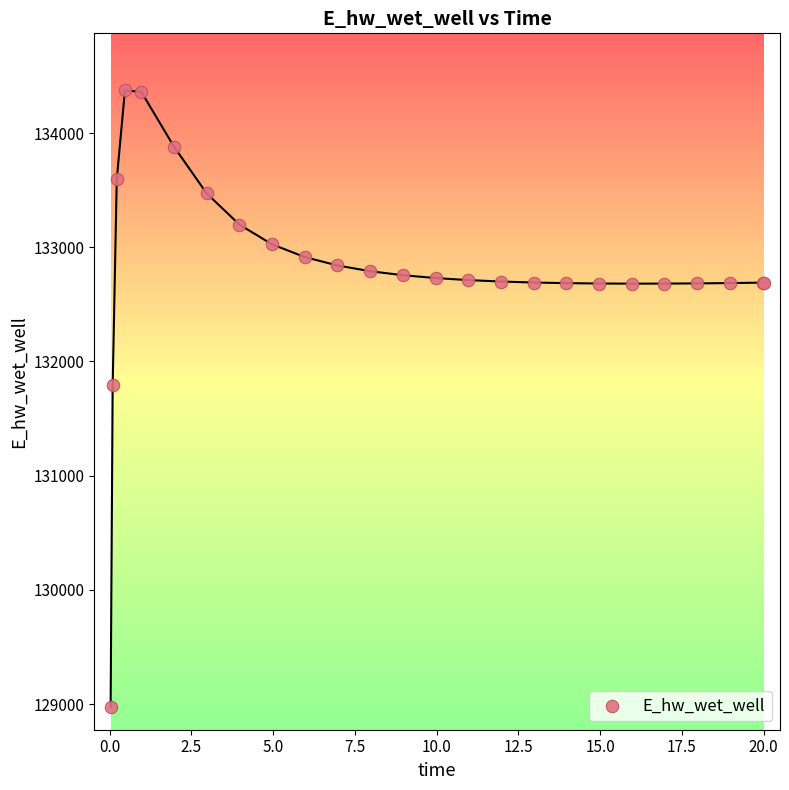

What Y value in the scatter plot is closest to 131674?

131791.2